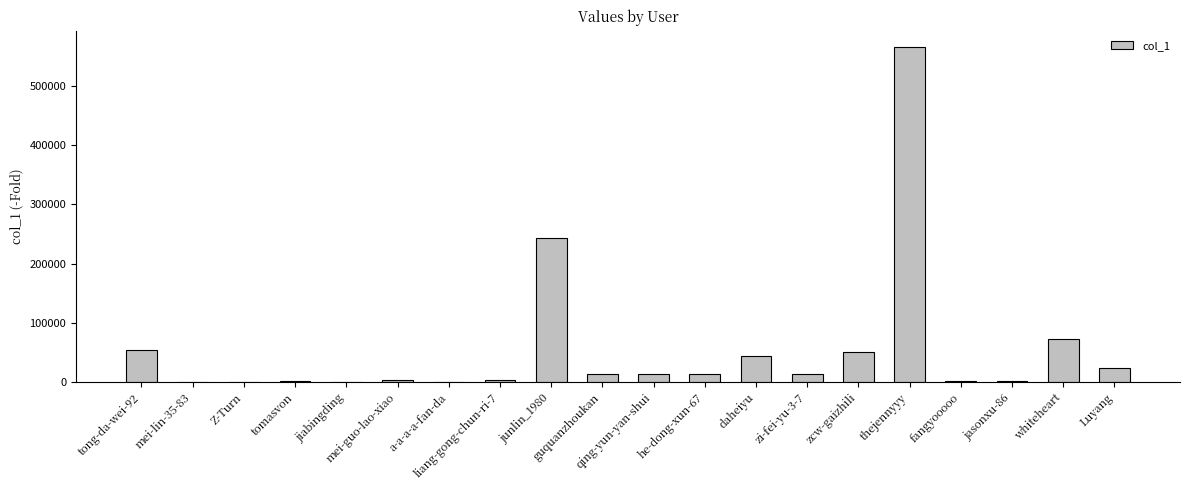

What is the greatest value displayed?

564528